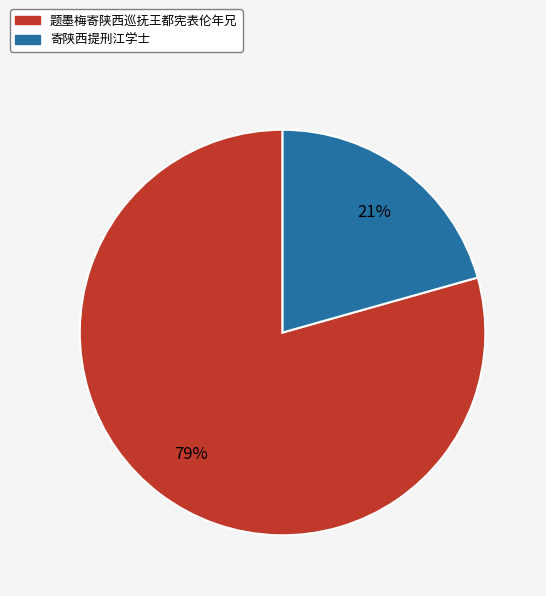

To the nearest percent, what portion does 寄陕西提刑江学士 represent?

21%